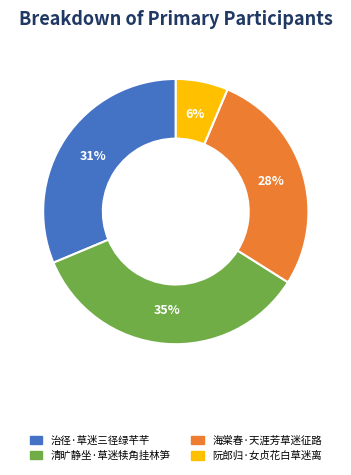

True or false: 治径·草迷三径绿芊芊 accounts for 31% of the total.

True